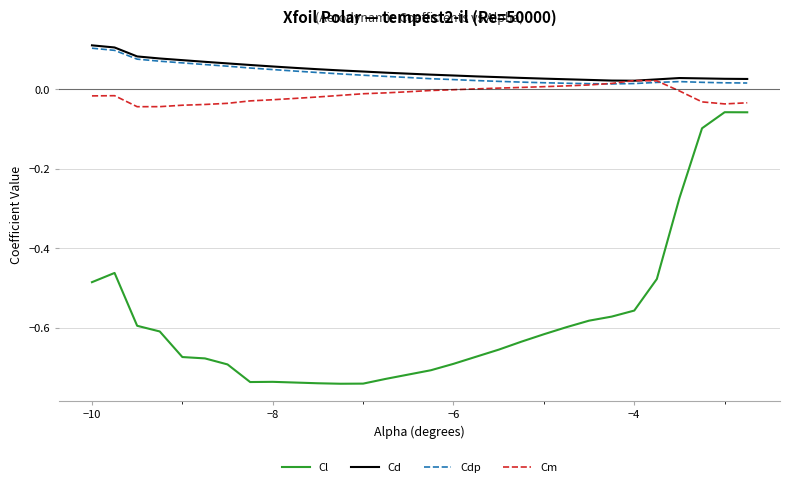

What is the difference between the maximum and second lowest values in the Cl series?

0.7